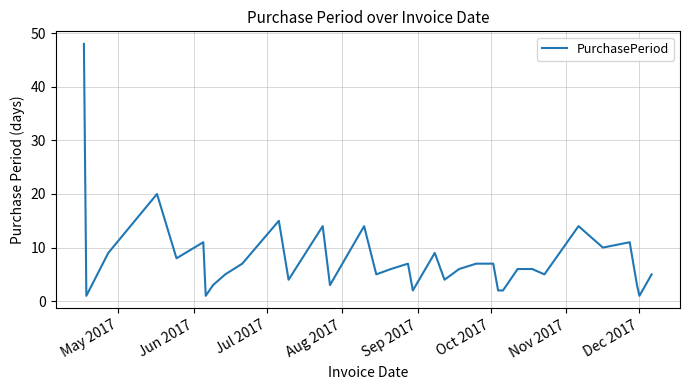

True or false: there are more than 1 points higher than both neighbors.

True